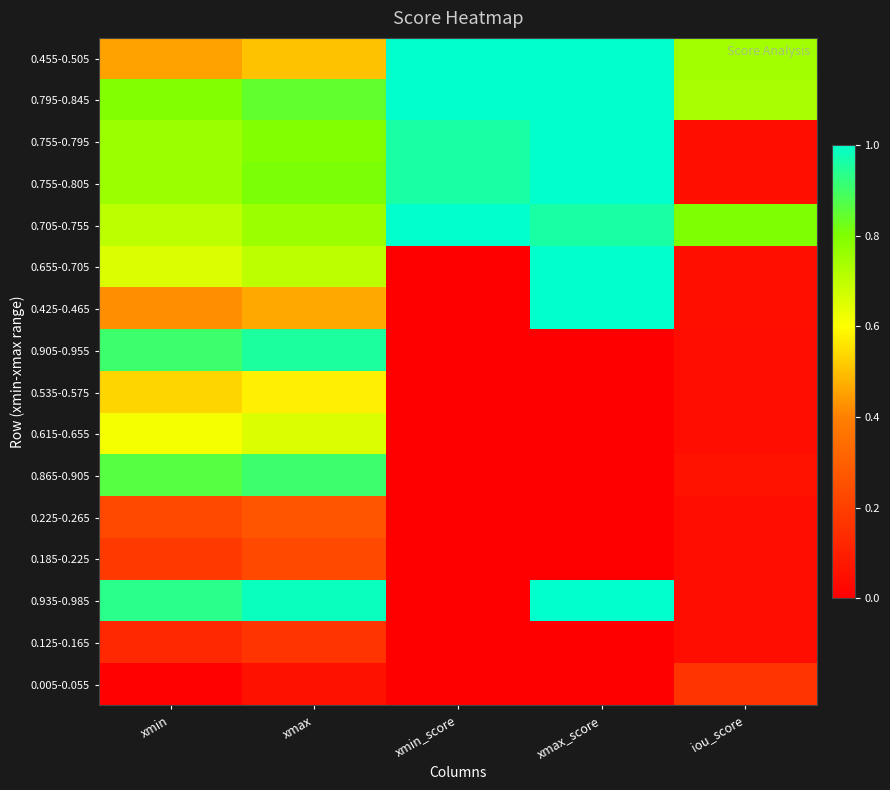

Reading left to right, what are all the values shown in this chart?

0.455-0.505: xmin=0.5	xmax=0.5	xmin_score=1.0	xmax_score=1.0	iou_score=0.7
0.795-0.845: xmin=0.8	xmax=0.8	xmin_score=1.0	xmax_score=1.0	iou_score=0.7
0.755-0.795: xmin=0.8	xmax=0.8	xmin_score=1.0	xmax_score=1.0	iou_score=0.0
0.755-0.805: xmin=0.8	xmax=0.8	xmin_score=1.0	xmax_score=1.0	iou_score=0.0
0.705-0.755: xmin=0.7	xmax=0.8	xmin_score=1.0	xmax_score=1.0	iou_score=0.8
0.655-0.705: xmin=0.7	xmax=0.7	xmin_score=0.0	xmax_score=1.0	iou_score=0.0
0.425-0.465: xmin=0.4	xmax=0.5	xmin_score=0.0	xmax_score=1.0	iou_score=0.0
0.905-0.955: xmin=0.9	xmax=1.0	xmin_score=0.0	xmax_score=0.0	iou_score=0.0
0.535-0.575: xmin=0.5	xmax=0.6	xmin_score=0.0	xmax_score=0.0	iou_score=0.0
0.615-0.655: xmin=0.6	xmax=0.7	xmin_score=0.0	xmax_score=0.0	iou_score=0.0
0.865-0.905: xmin=0.9	xmax=0.9	xmin_score=0.0	xmax_score=0.0	iou_score=0.1
0.225-0.265: xmin=0.2	xmax=0.3	xmin_score=0.0	xmax_score=0.0	iou_score=0.0
0.185-0.225: xmin=0.2	xmax=0.2	xmin_score=0.0	xmax_score=0.0	iou_score=0.0
0.935-0.985: xmin=0.9	xmax=1.0	xmin_score=0.0	xmax_score=1.0	iou_score=0.0
0.125-0.165: xmin=0.1	xmax=0.2	xmin_score=0.0	xmax_score=0.0	iou_score=0.0
0.005-0.055: xmin=0.0	xmax=0.1	xmin_score=0.0	xmax_score=0.0	iou_score=0.2